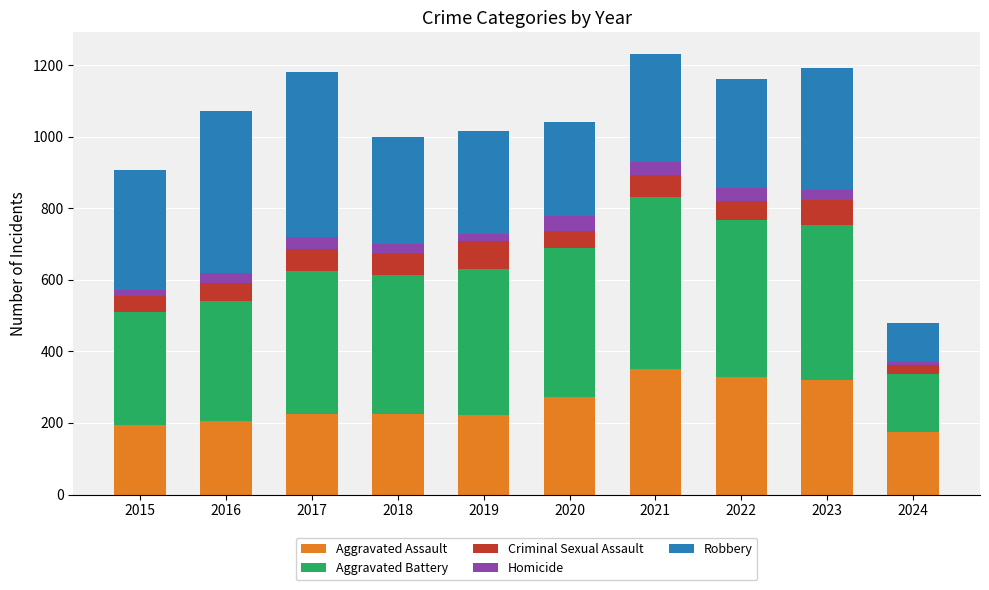

What is the total value across all series at 2021?

1230